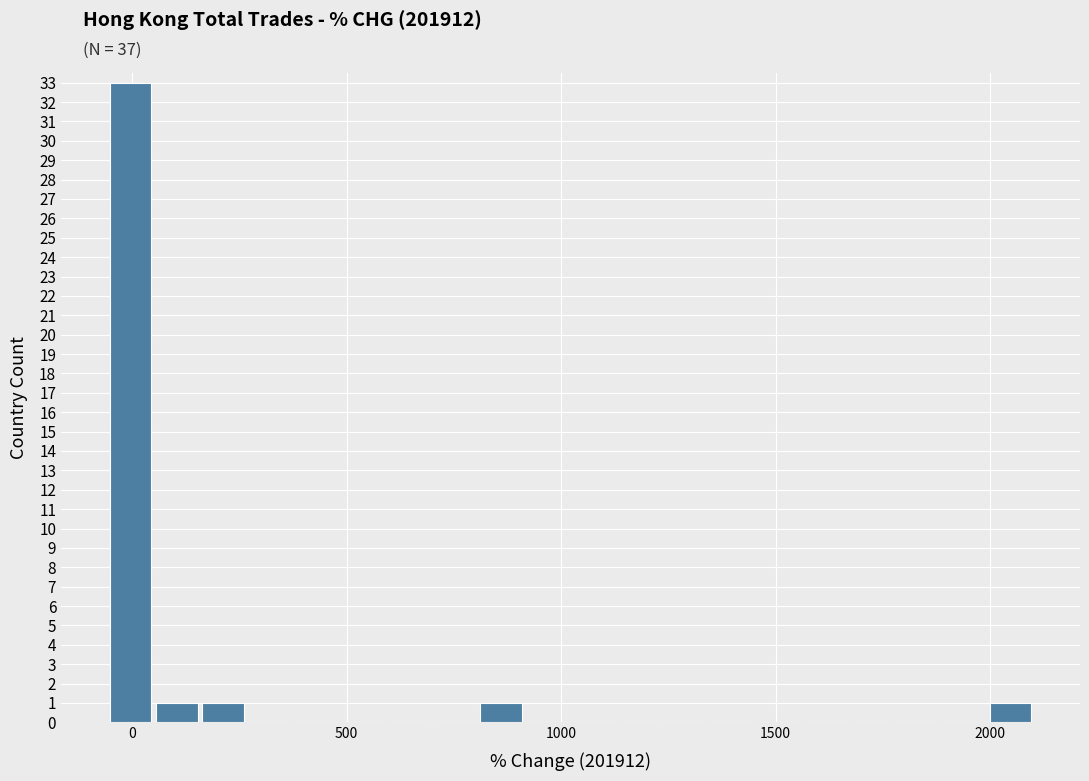

Read against the x-axis, roughly where is the centre of the tallest bar?

0